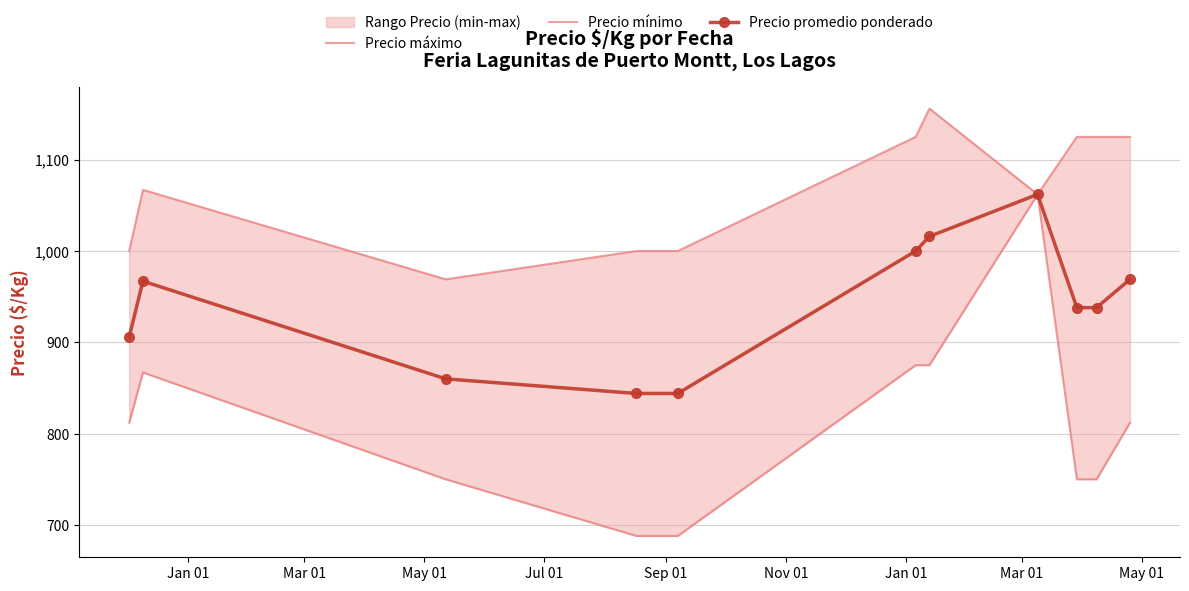

Is this an area chart (filled region under the line)?

No